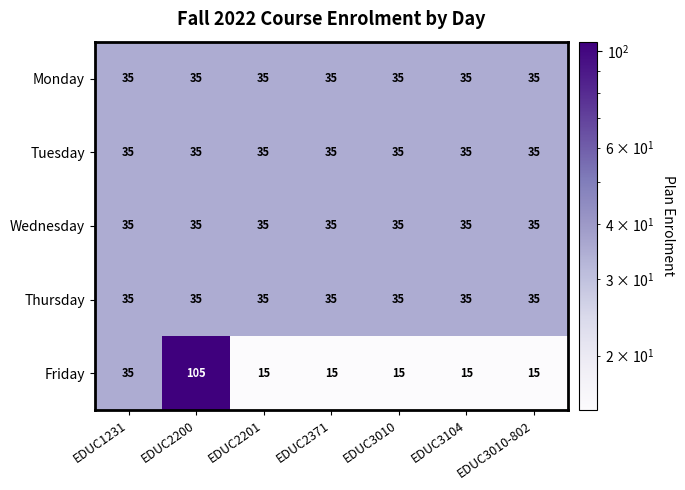

Read the Thursday value at EDUC2201.

35